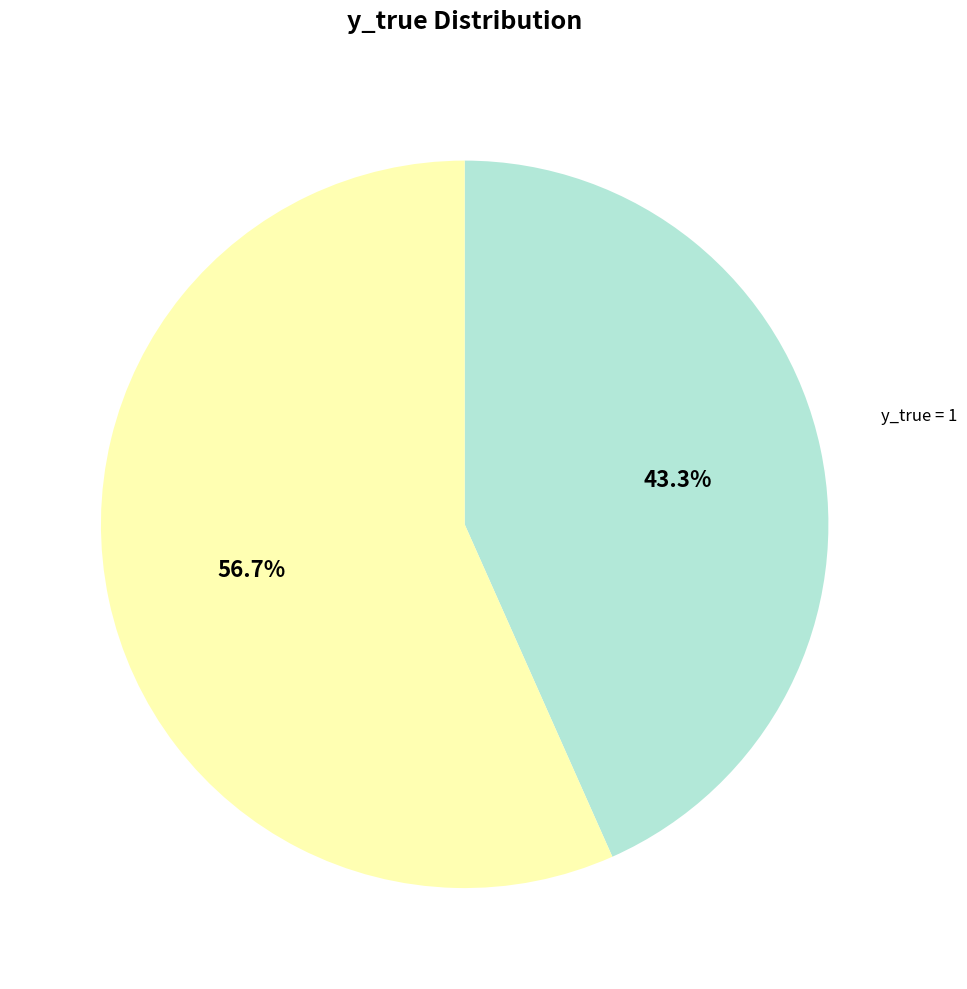

Does any single category account for the majority?

Yes